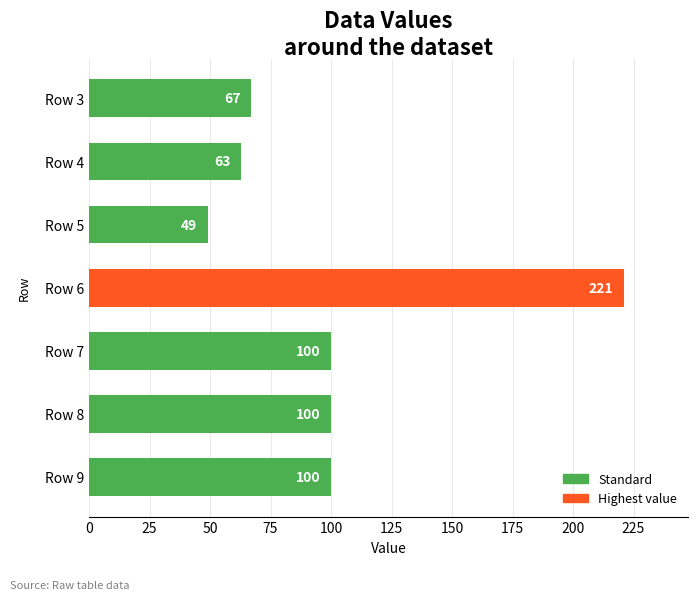

True or false: the data shows 153 at Row 9.

False